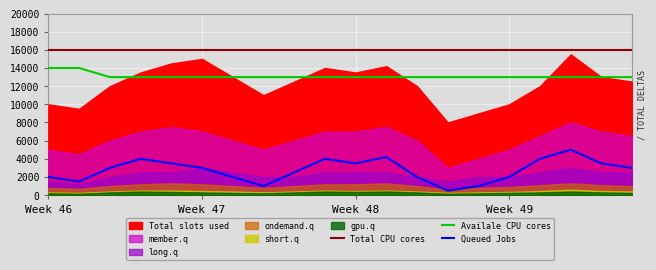

True or false: Queued Jobs and Total CPU cores intersect in this chart.

False